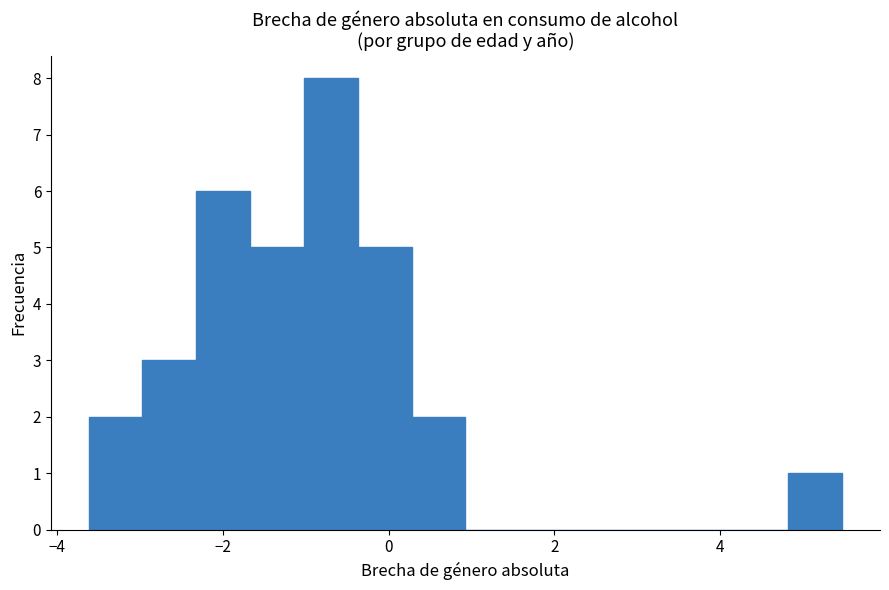

Read against the x-axis, roughly where is the centre of the tallest bar?

-0.6